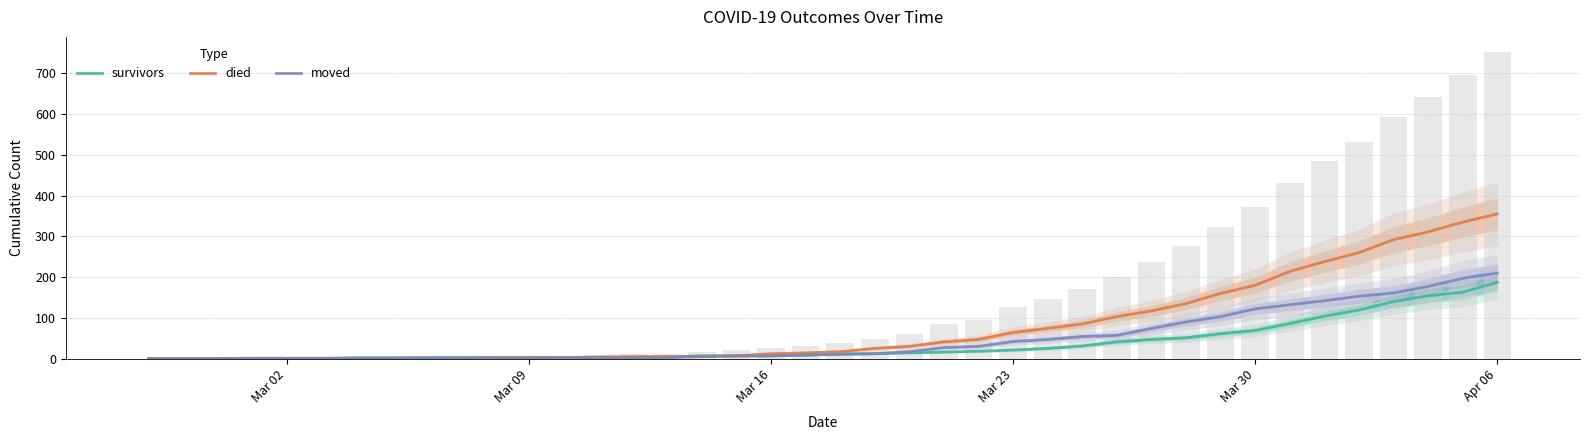

How many data points in died are above 17?

19